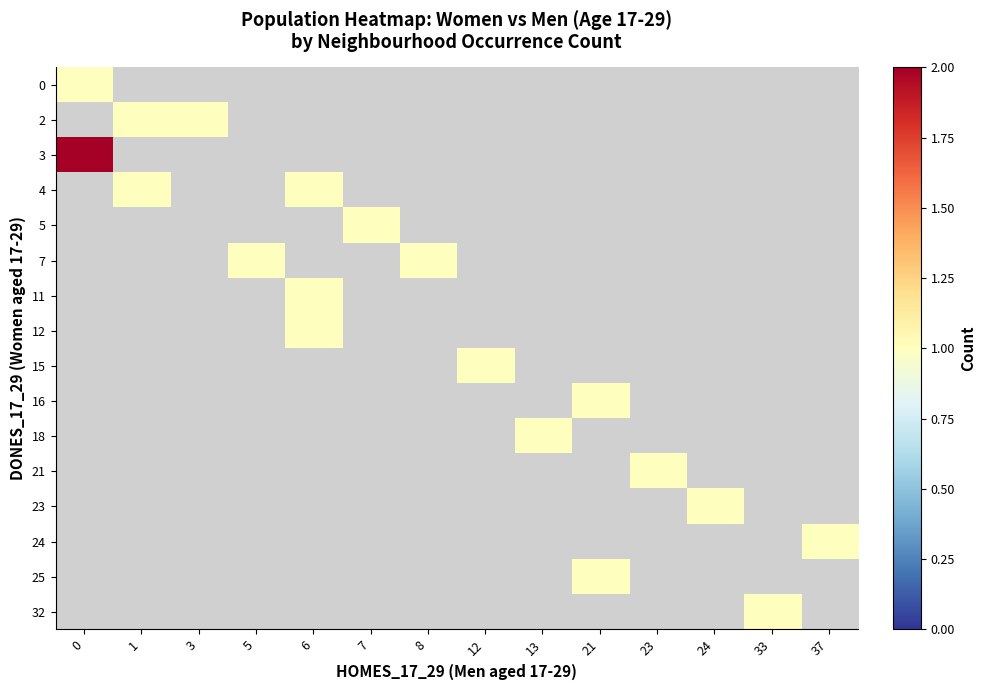

At how many categories does at least one series exceed 1?

1